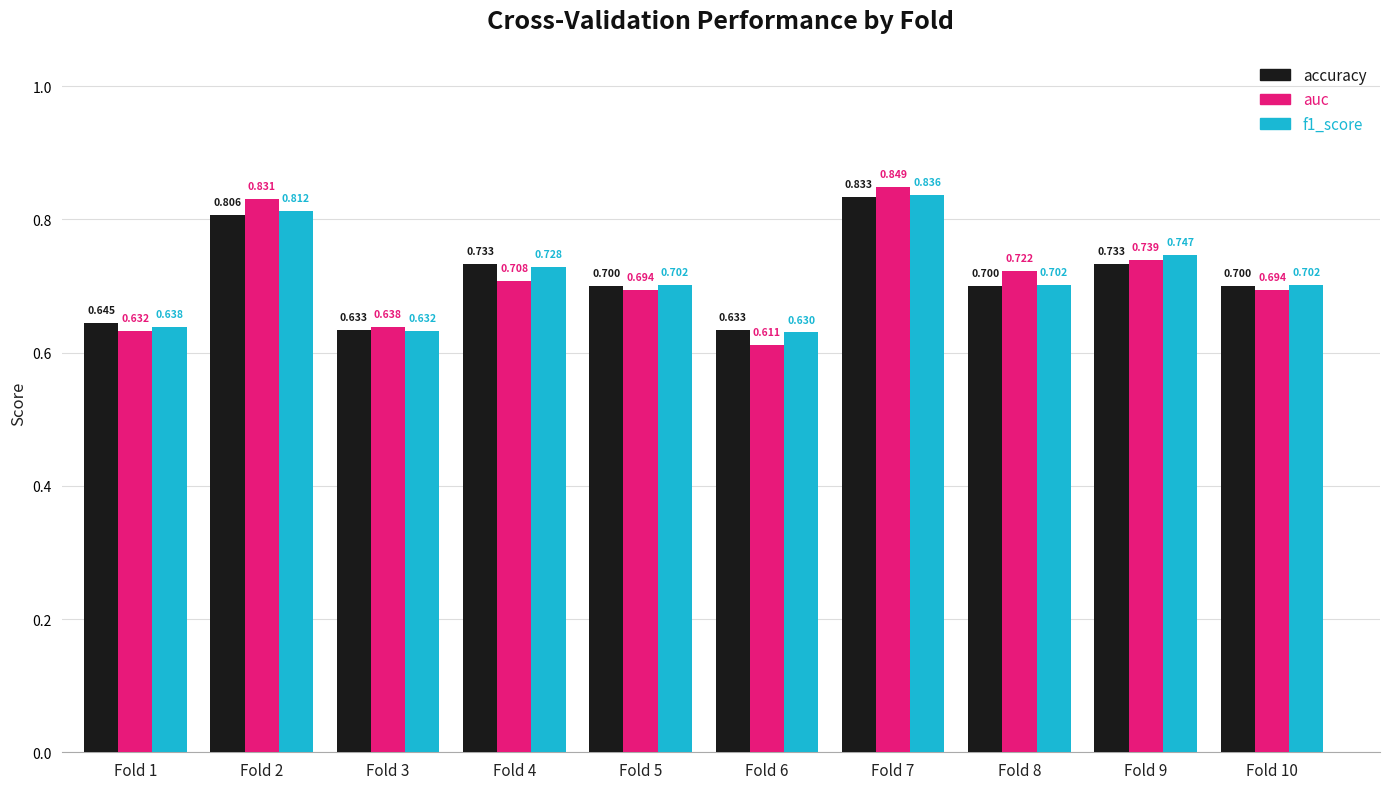

Is the value of auc at Fold 6 greater than the value of f1_score at Fold 4?

No